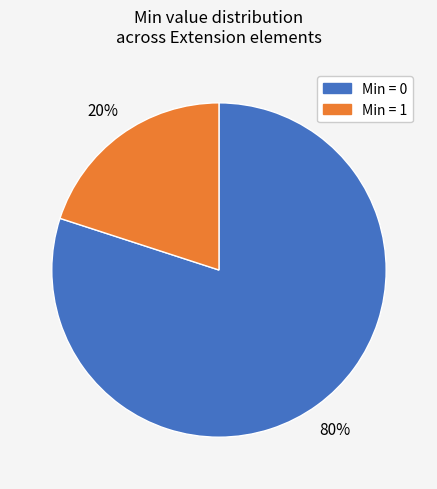

Is there a majority slice in this chart?

Yes